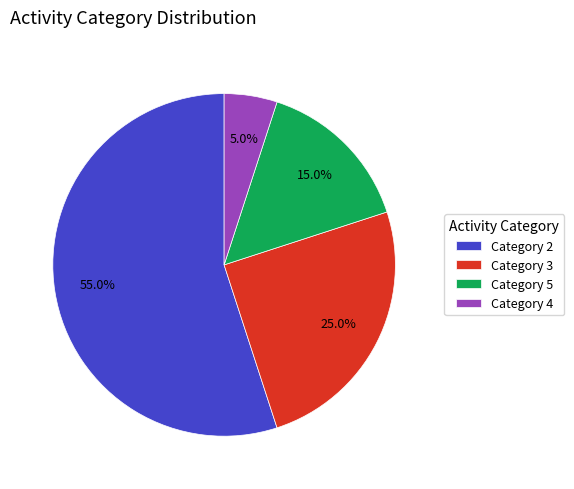

To the nearest percent, what is the average slice percentage?

25%